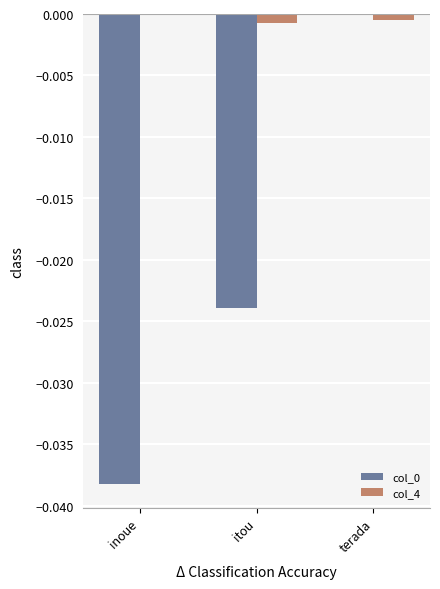

How many categories are shown in the chart?

3